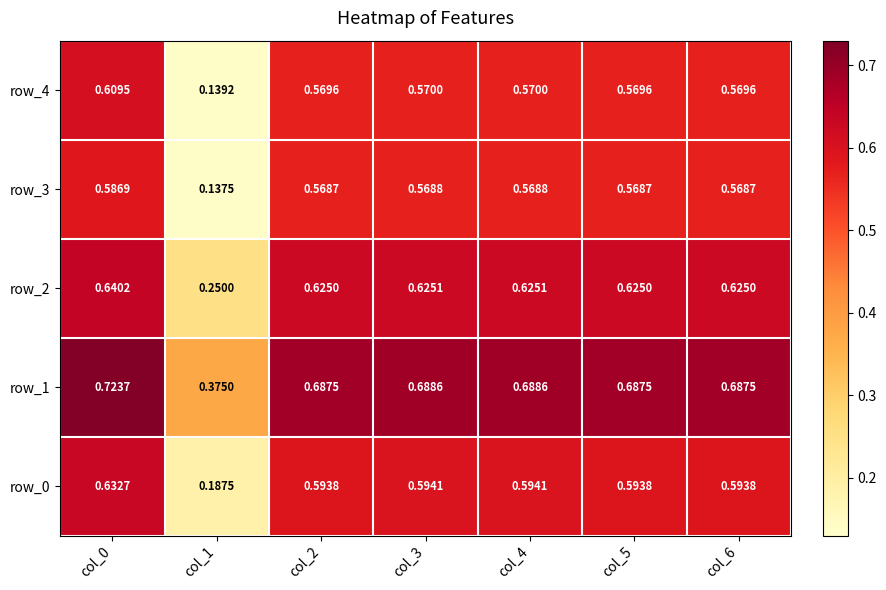

At which label is row_3 closest to 0?

col_1